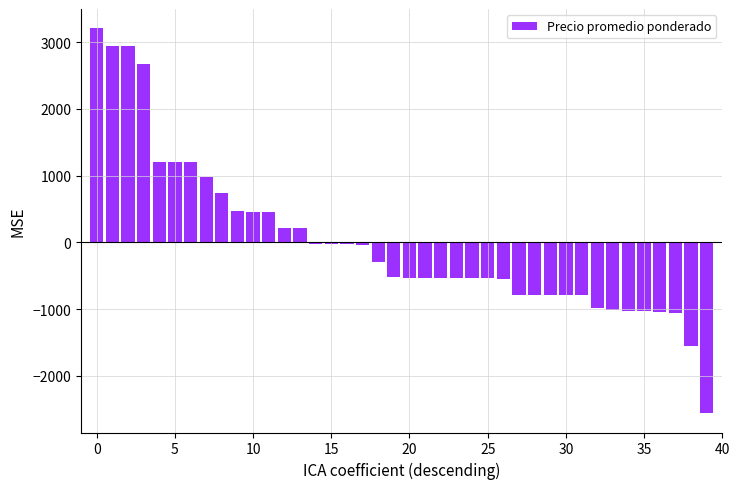

What is the difference between the maximum and minimum values?

5773.0